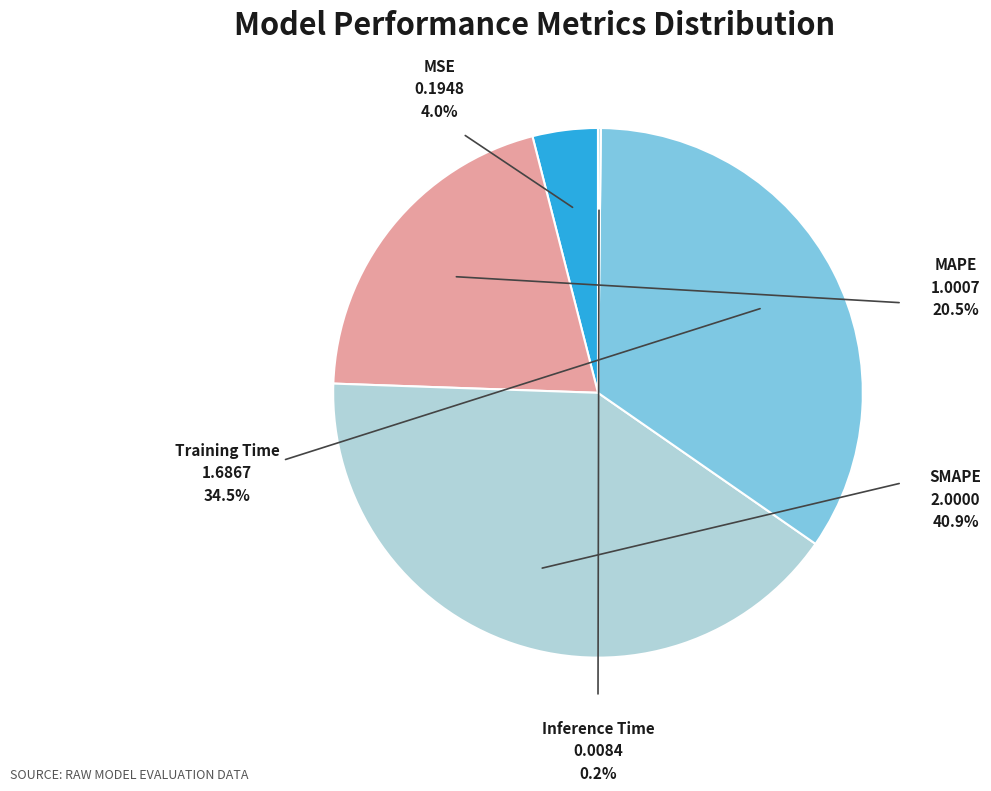

Which slice is the largest?

SMAPE